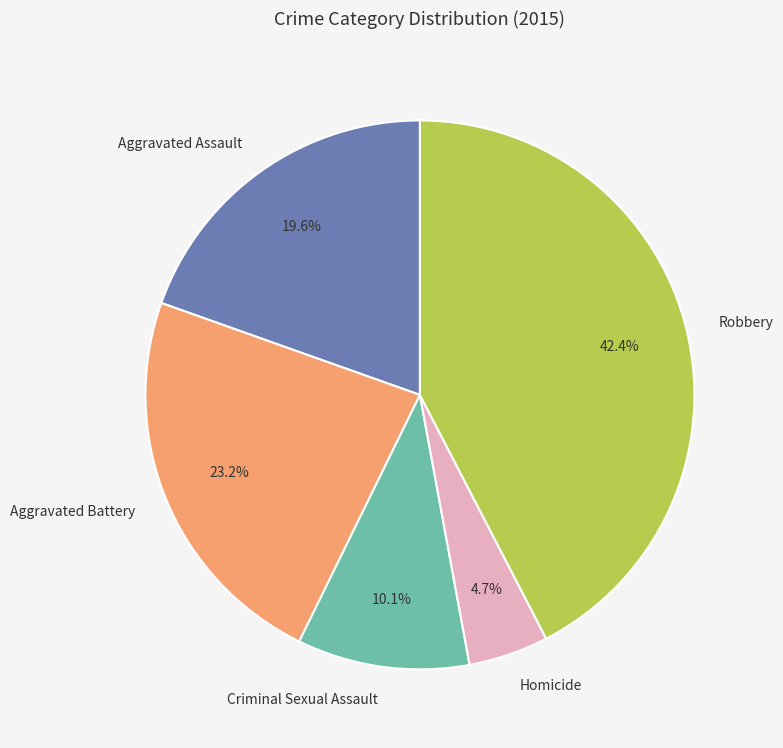

What is the ratio of the value at Criminal Sexual Assault to the value at Aggravated Assault?

0.5